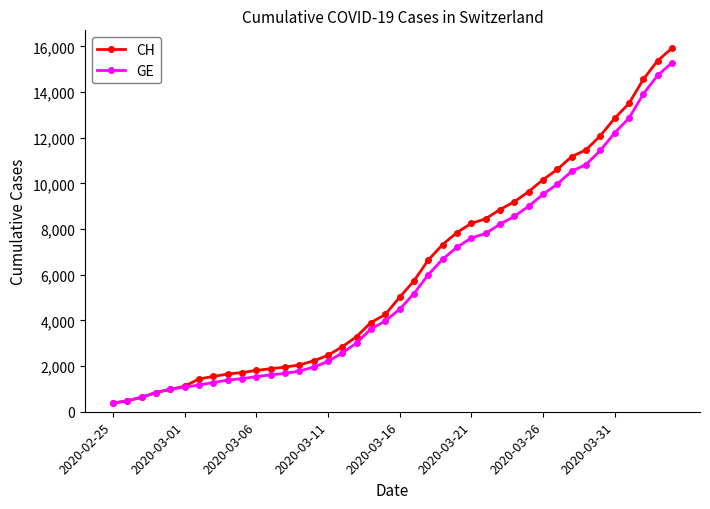

Which series has the largest range (max minus min)?

CH